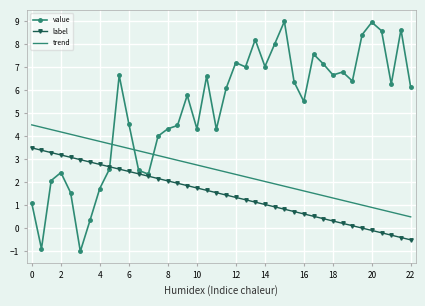

What is the maximum value shown in the chart?

9.0